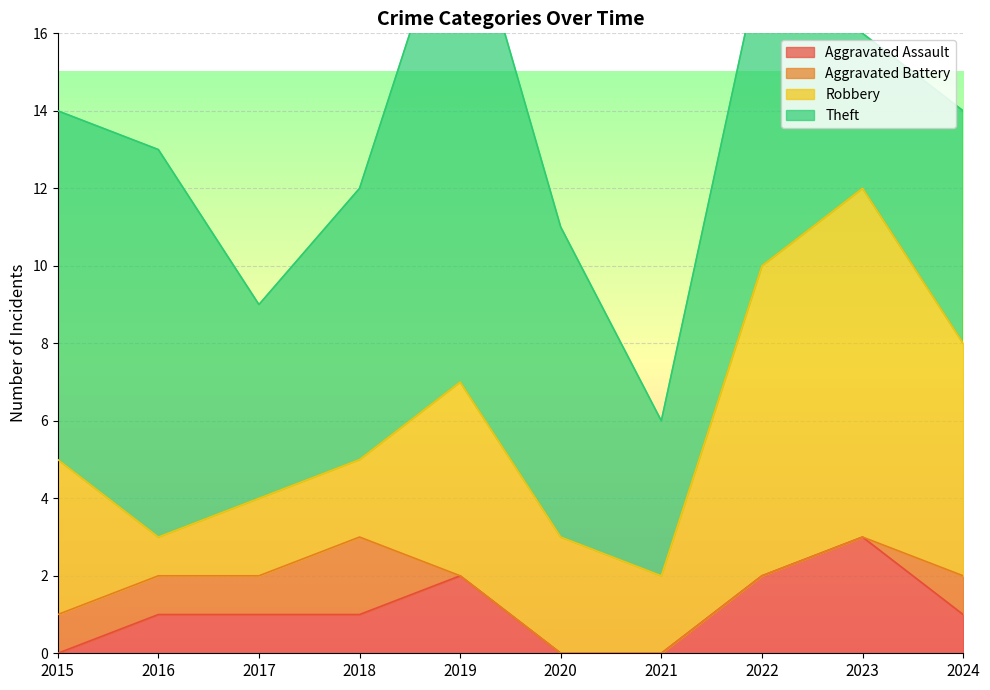

What is the total value across all series at 2015?

14